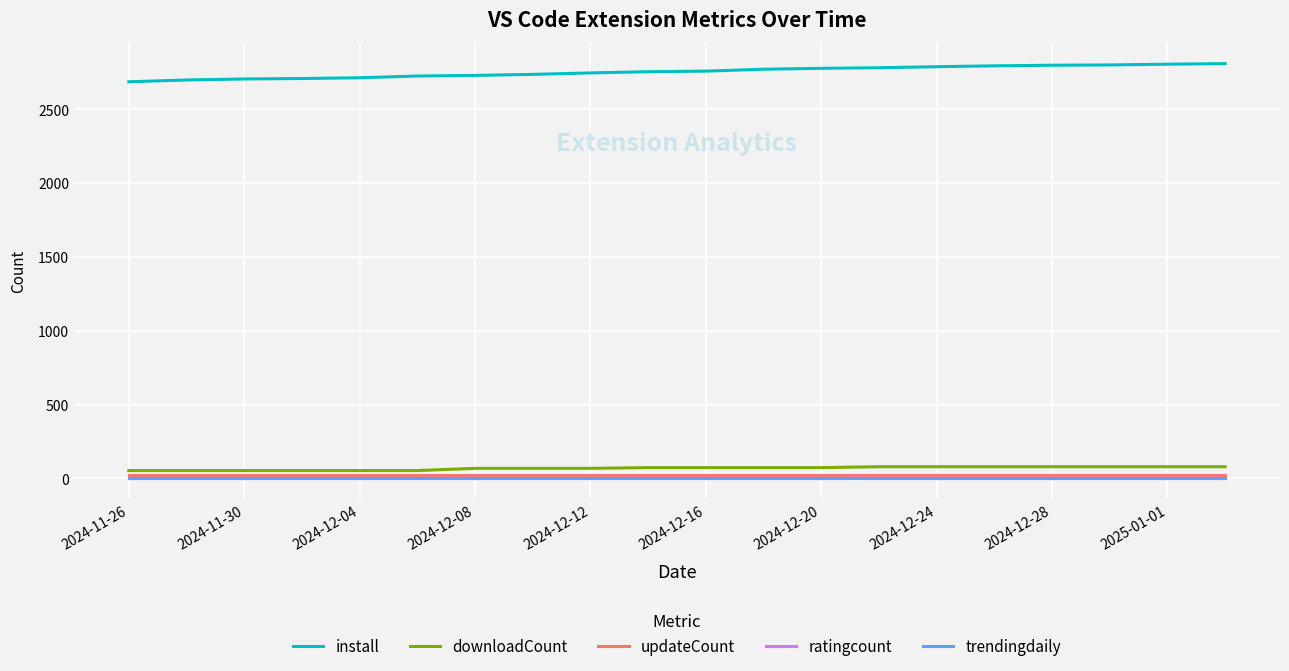

Which series has the largest total across all categories?

install